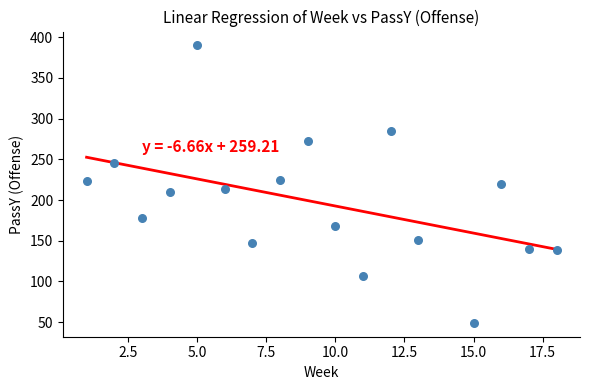

What is the range of X values (max minus min)?

17